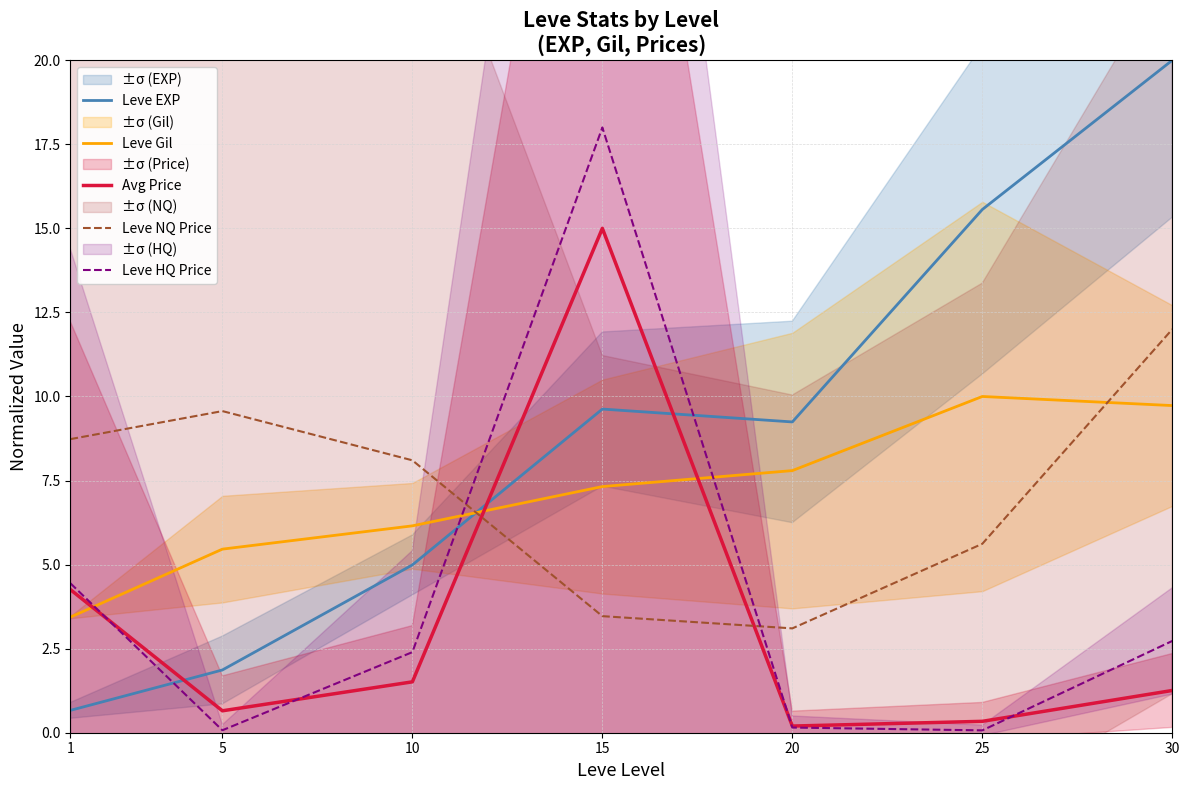

What is the smallest value displayed?

0.1